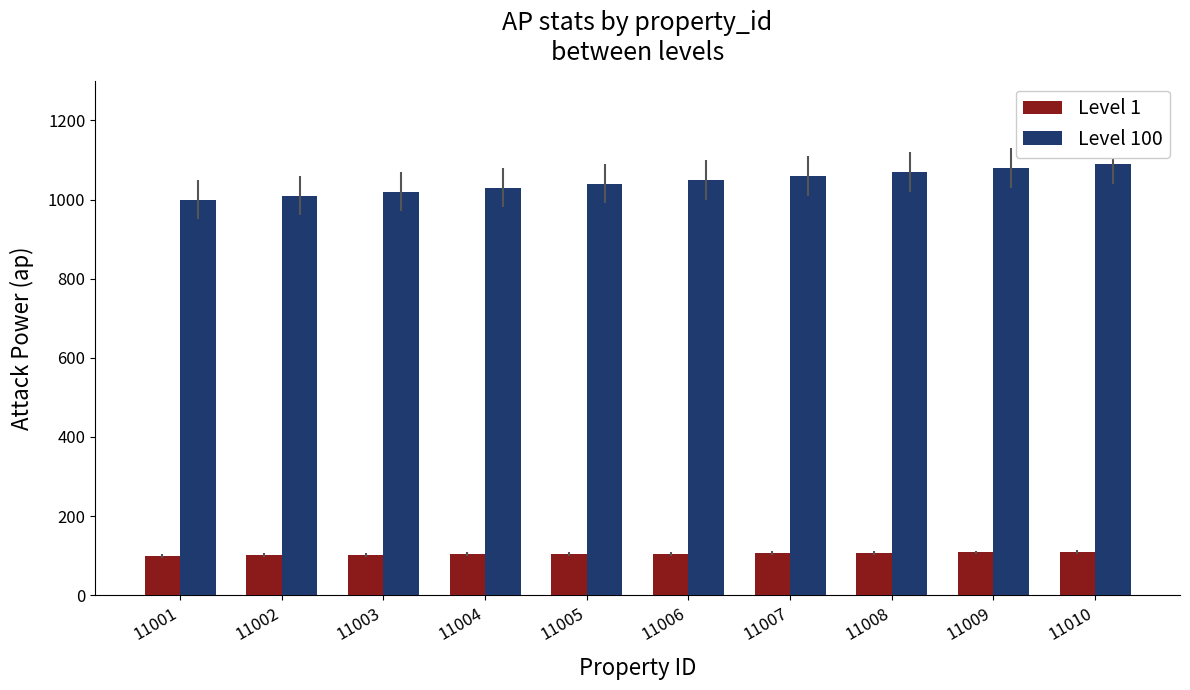

What are all the series names shown in the legend?

Level 1, Level 100